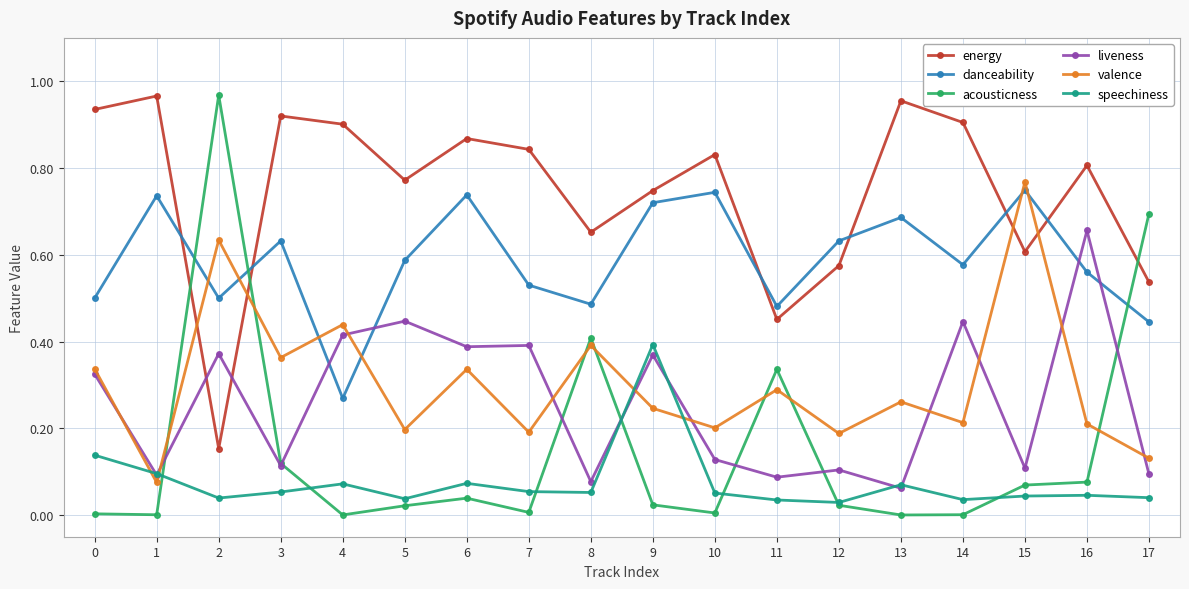

How many categories are shown in the chart?

18